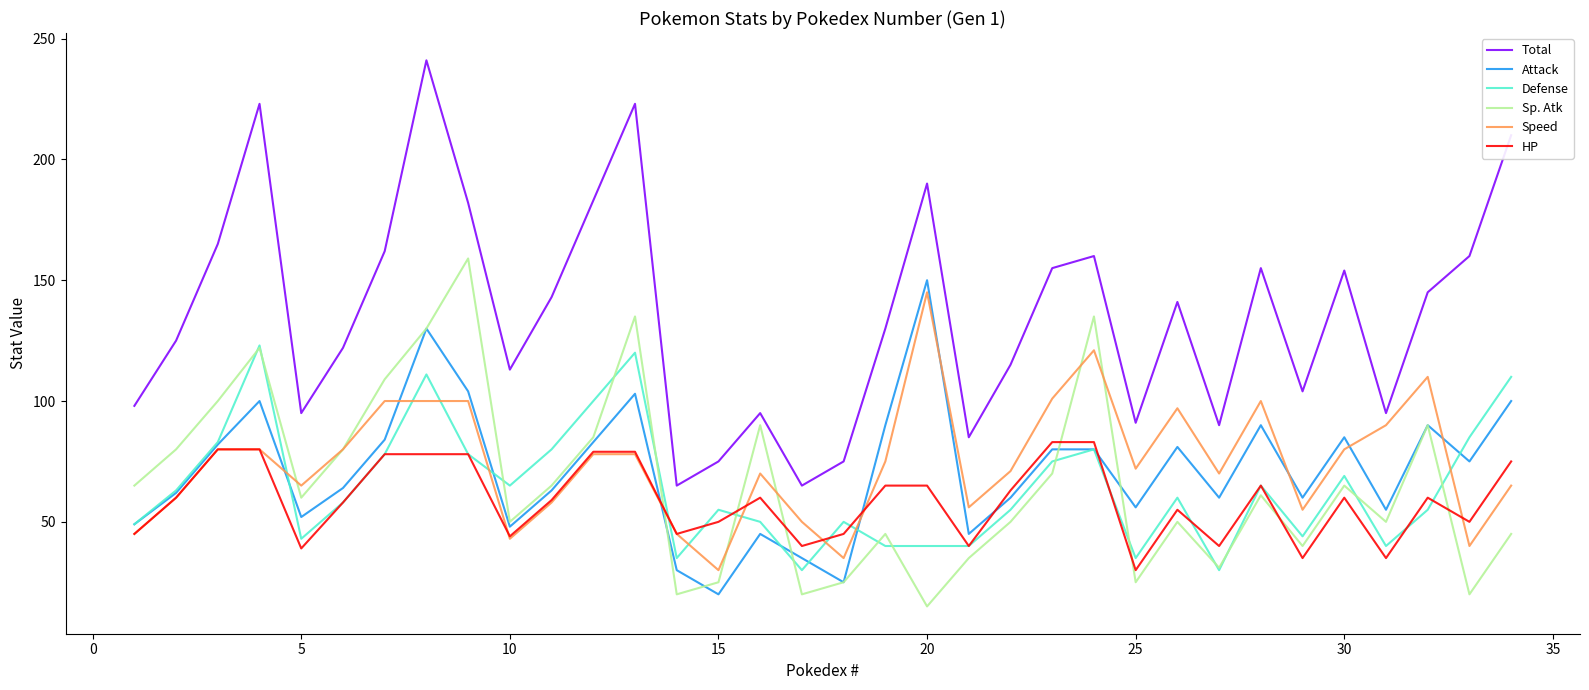

True or false: Total and Speed cross at least once.

False